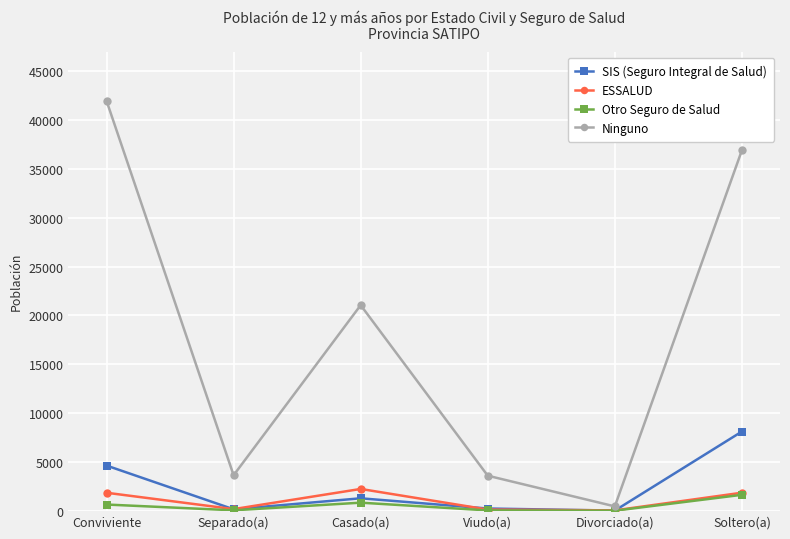

True or false: Ninguno has a value of 21058 at Casado(a).

True